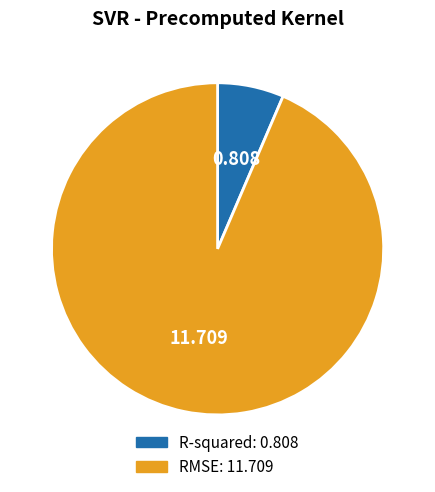

Does any single category account for the majority?

Yes